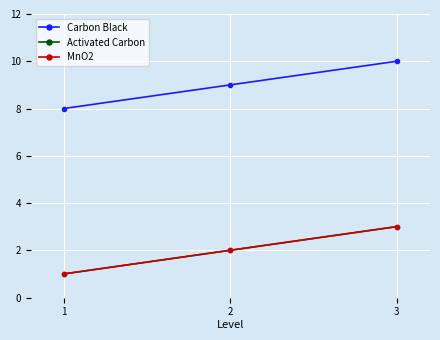

What is the difference between the highest and lowest values at 3?

7